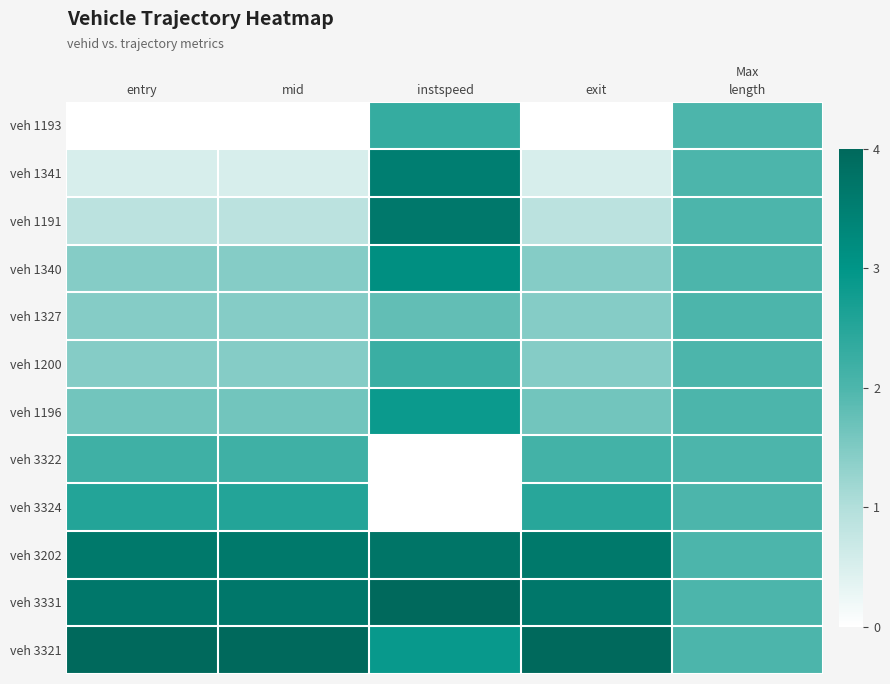

How many data points does each series have?

5